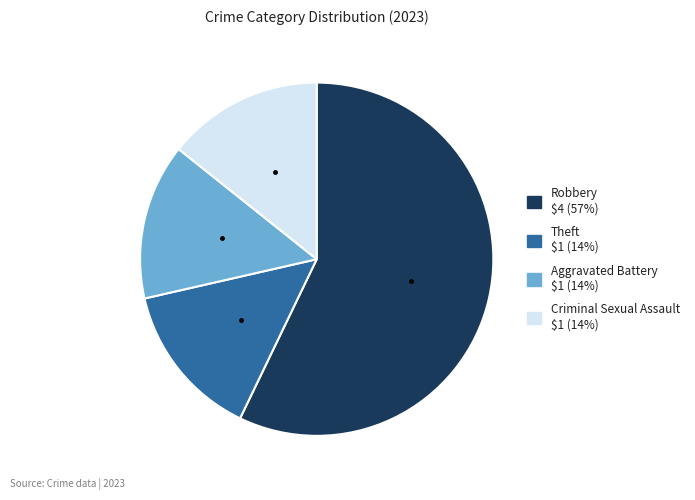

Is there any slice that represents more than half of the pie?

Yes